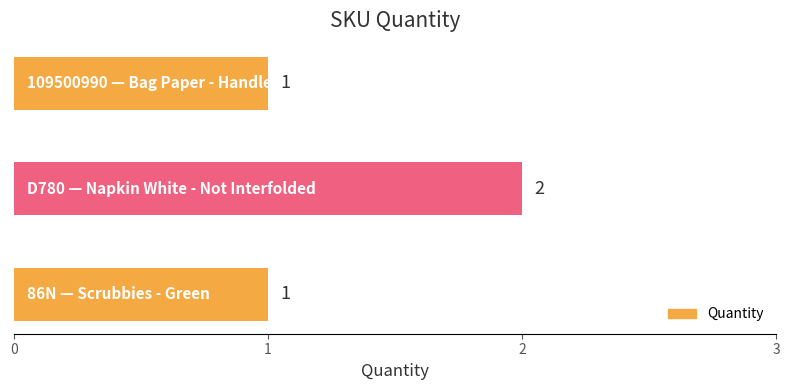

What is the sum of all values?

4